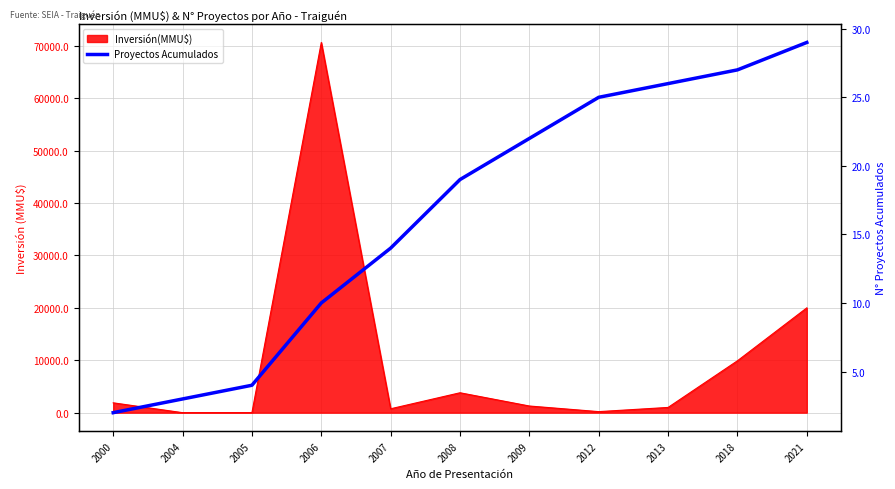

Which category has the lowest value across all series?

2000